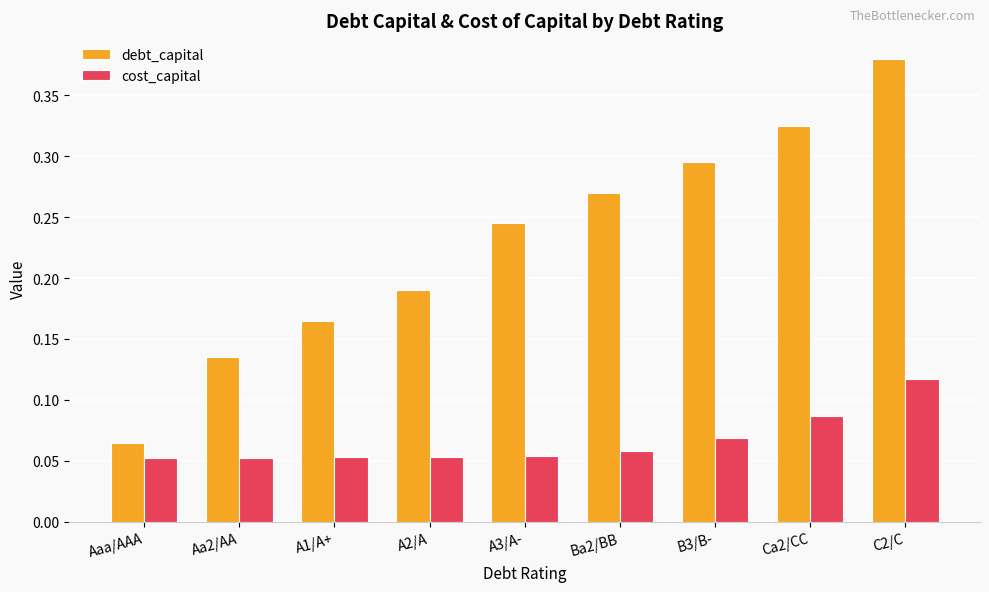

Which series has the largest total across all categories?

debt_capital